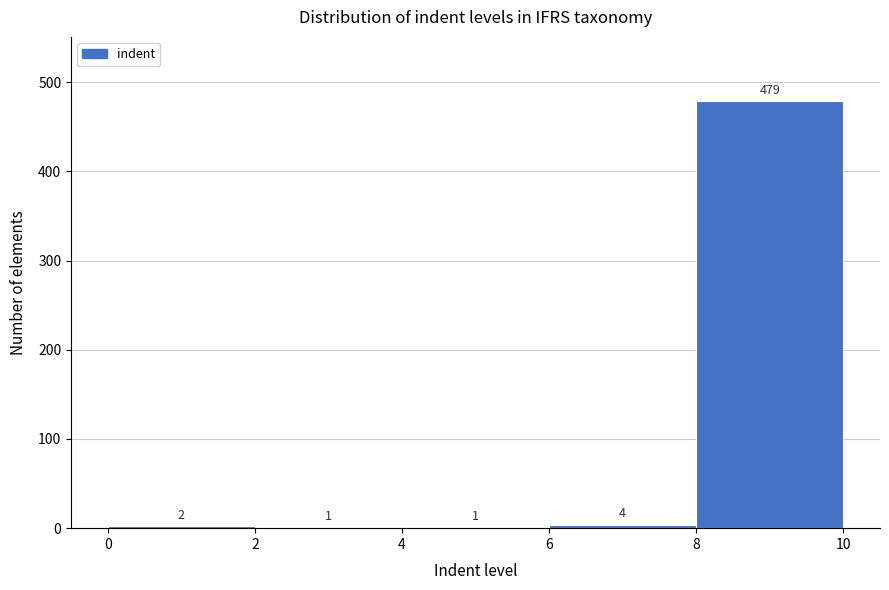

Reading left to right, list every bar in this chart as the range it spans on the x-axis followed by its height.

0 to 2: 2
2 to 4: 1
4 to 6: 1
6 to 8: 4
8 to 10: 479